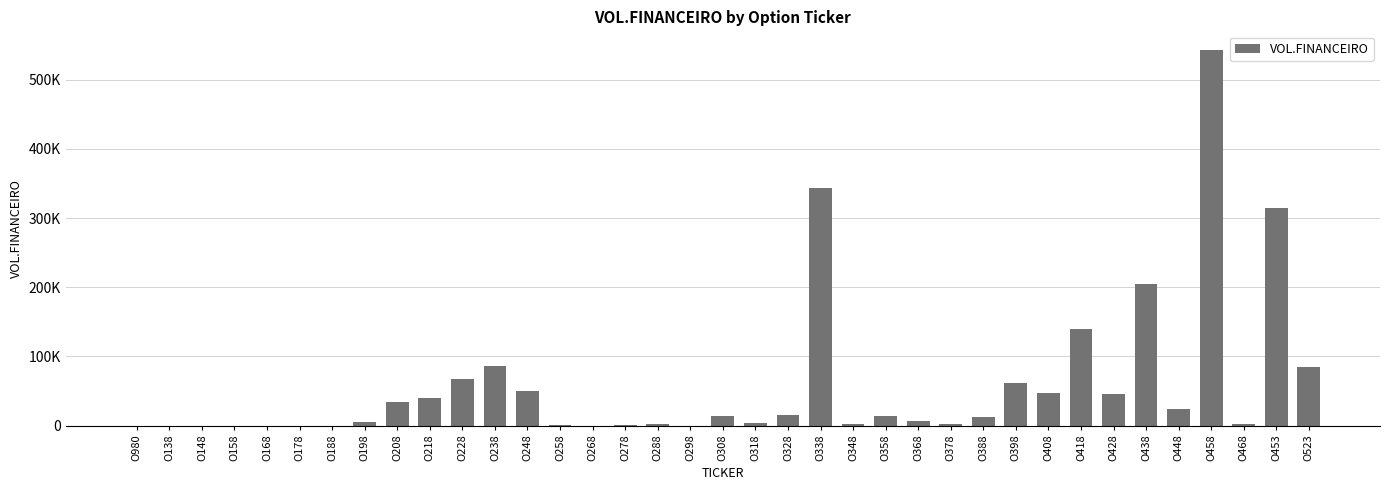

Rank the categories by value from highest to lowest.

O458, O338, O453, O438, O418, O238, O523, O228, O398, O248, O408, O428, O218, O208, O448, O328, O308, O358, O388, O368, O198, O318, O288, O468, O348, O378, O278, O258, O268, O298, O138, O188, O178, O158, O148, O168, O980